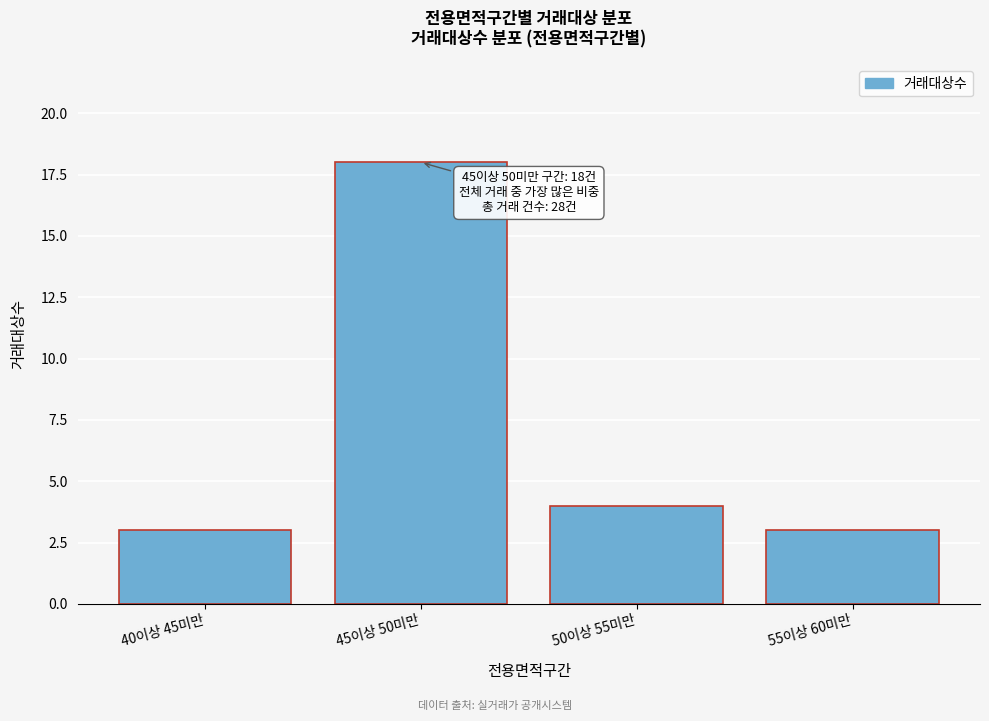

Reading left to right, extract all data points from this chart.

3	18	4	3